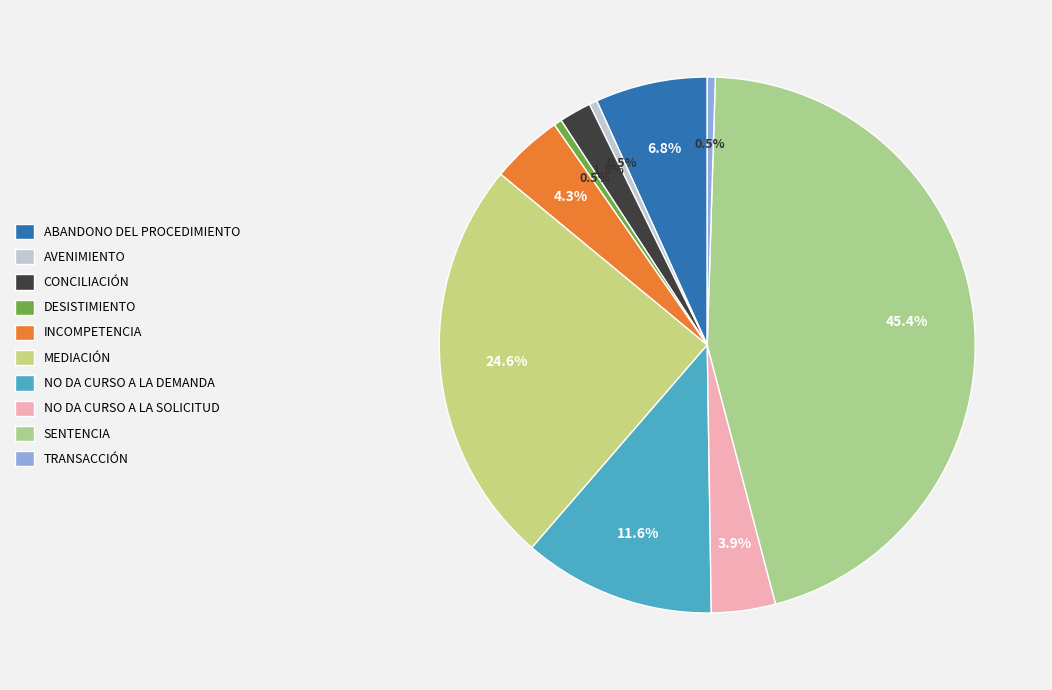

How many slices are in this pie chart?

10